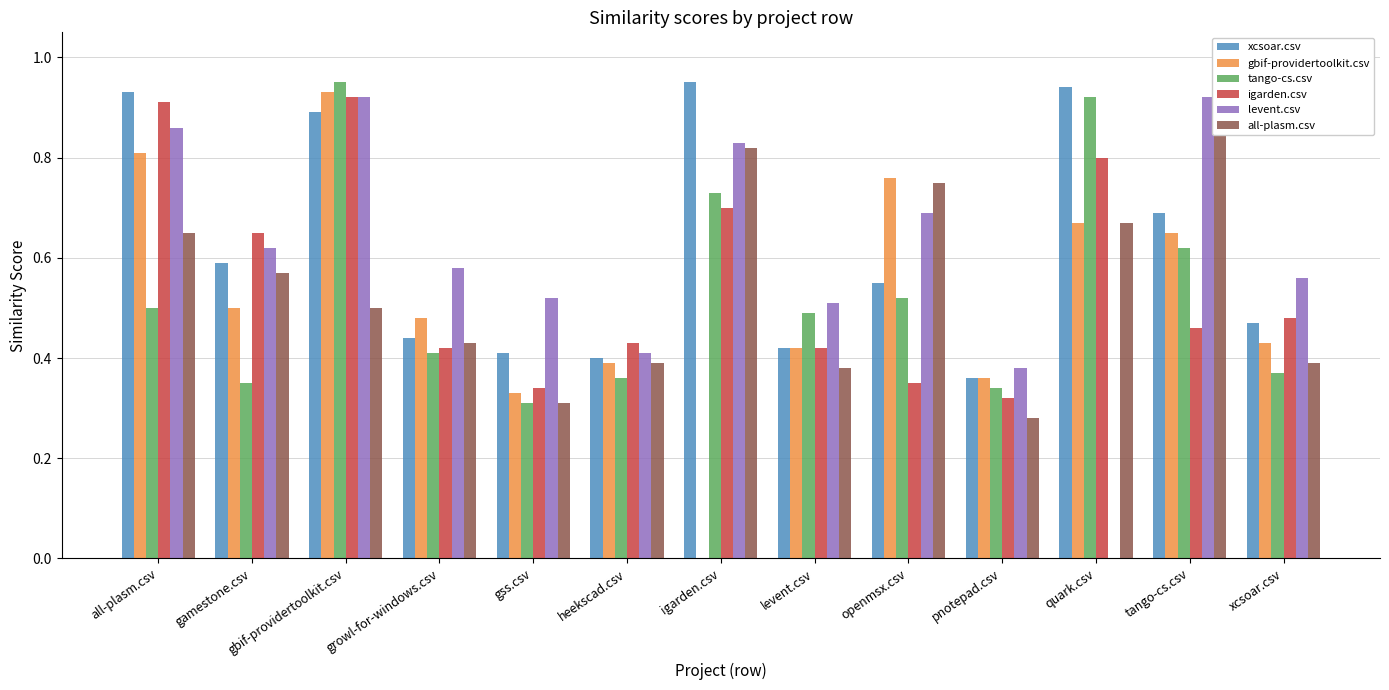

How many positive values does the levent.csv series have?

12